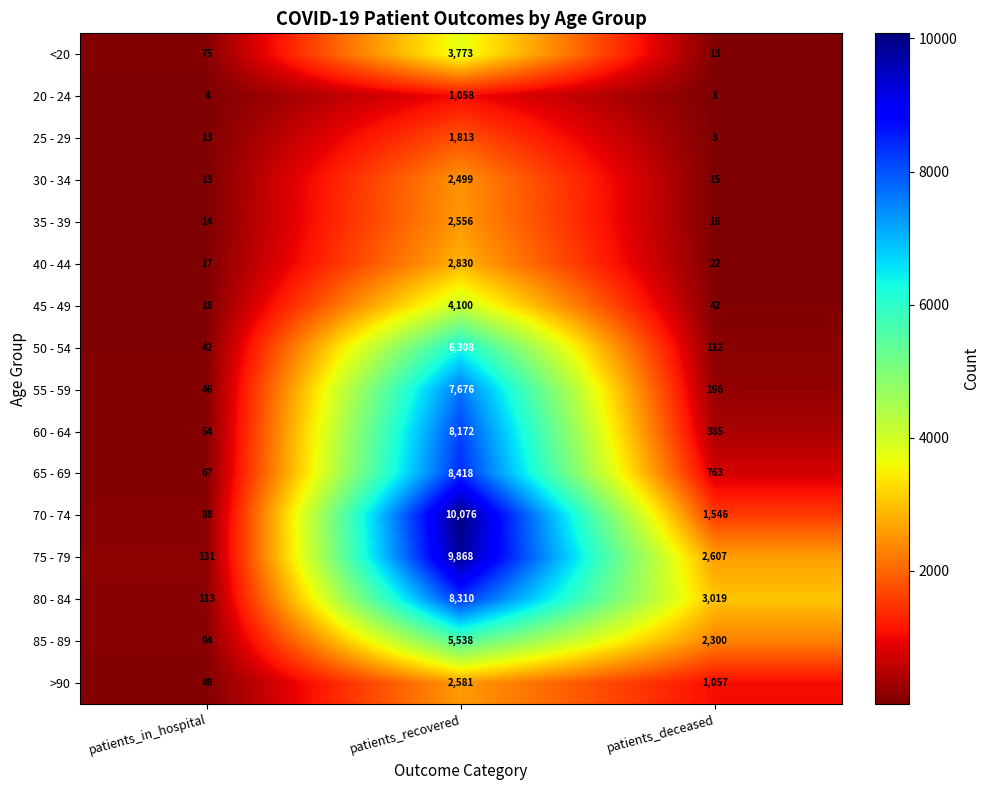

What is the sum of the 85 - 89 values at patients_in_hospital and patients_deceased?

2394